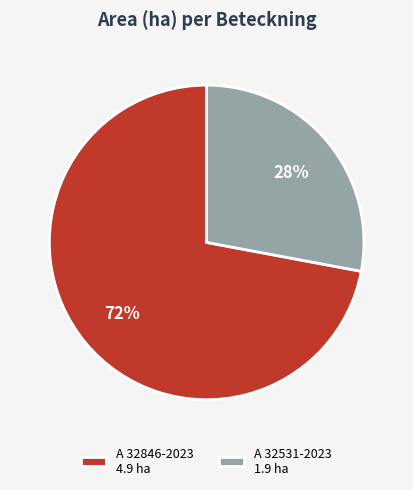

What percentage is the A 32846-2023 slice, to the nearest percent?

72%